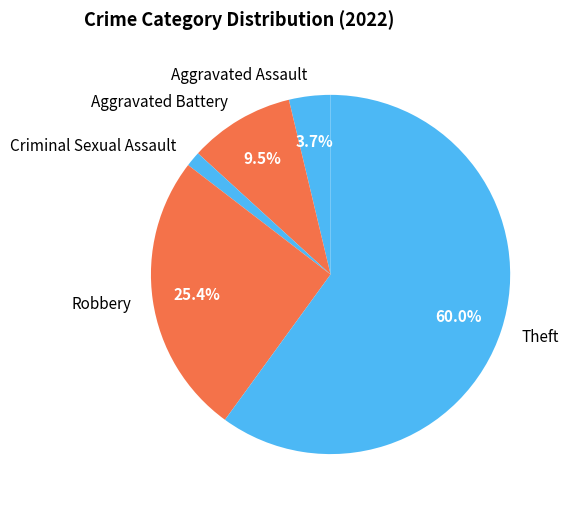

Does Theft account for over 50% of the chart?

Yes